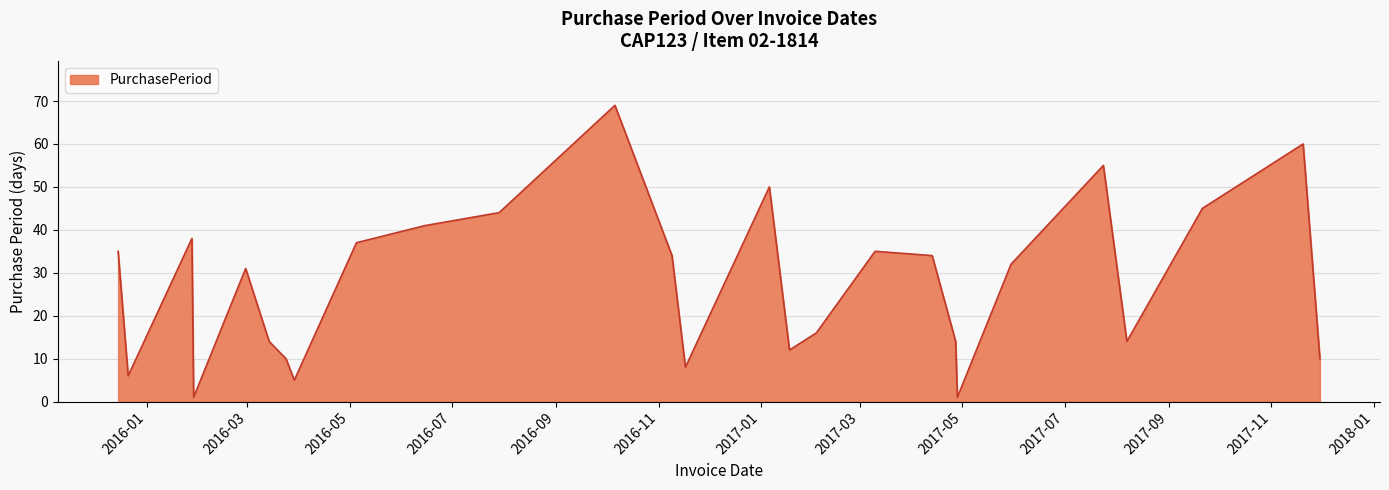

Reading right to left, extract all data points from this chart.

10	60	45	14	55	32	1	14	34	35	16	12	50	8	34	69	44	41	37	5	10	14	31	1	38	6	35